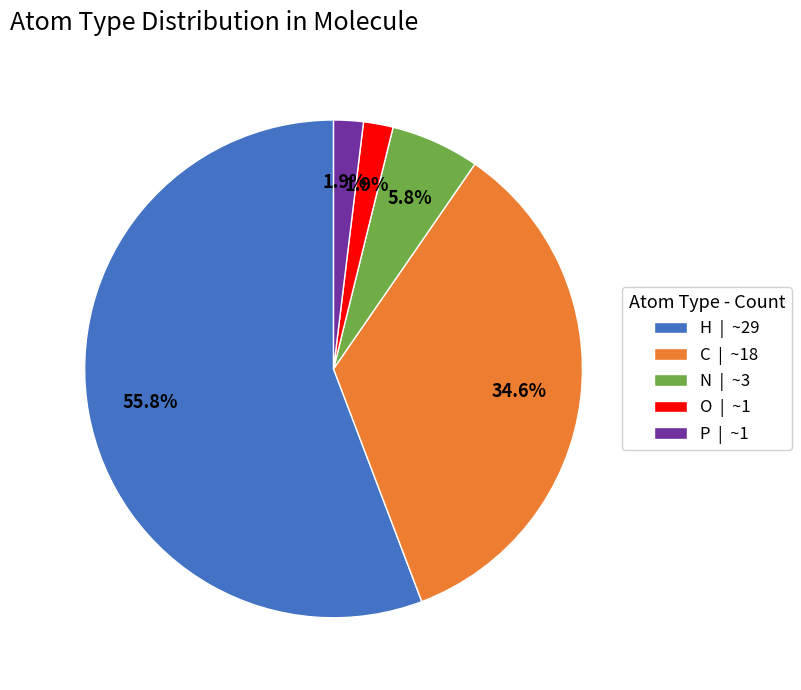

How many slices are in this pie chart?

5